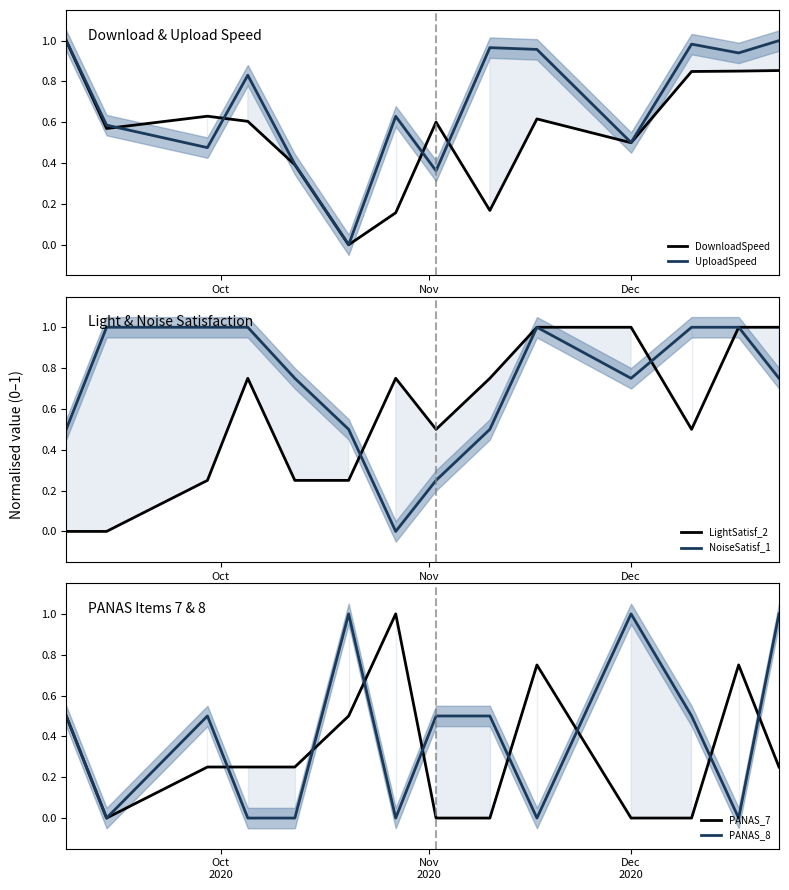

What is the maximum value for NoiseSatisf_1?

1.0